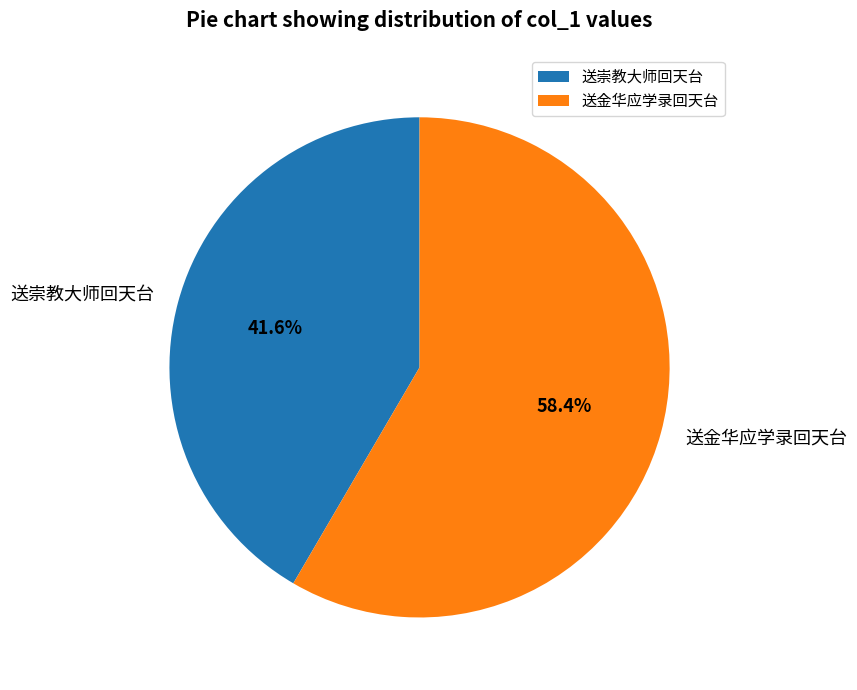

Which category accounts for the majority?

送金华应学录回天台